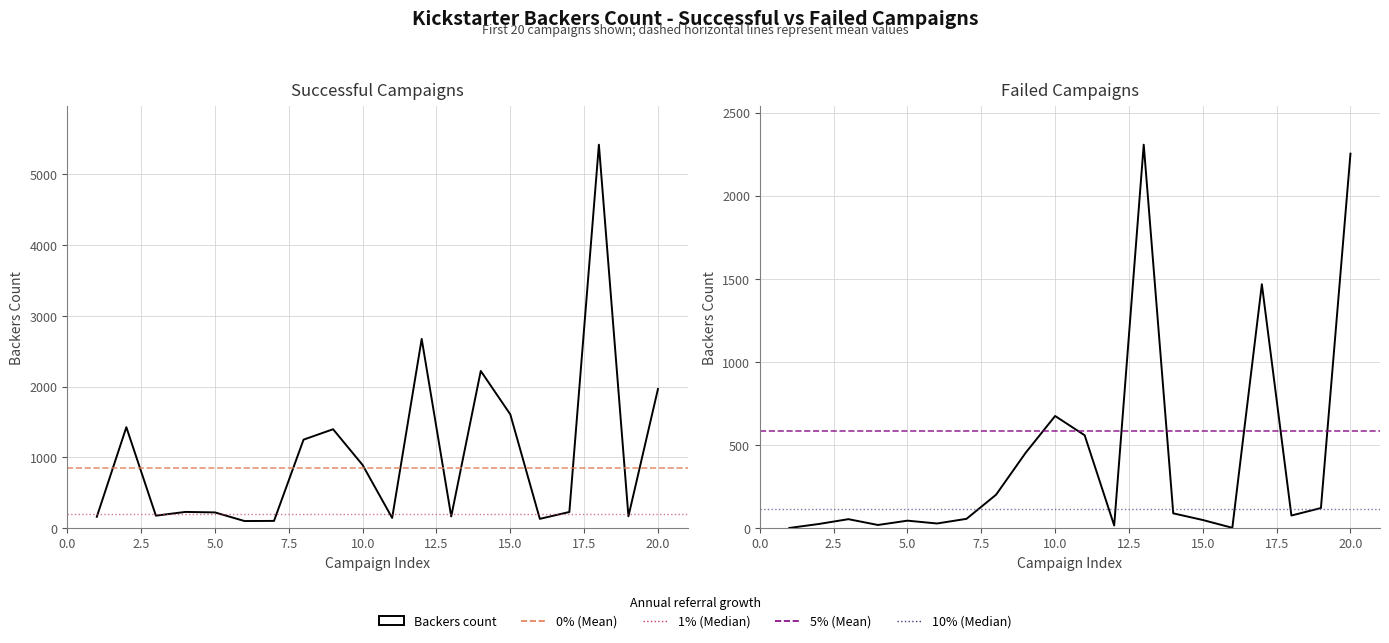

The failed series shows 902 at 10. True or false?

False